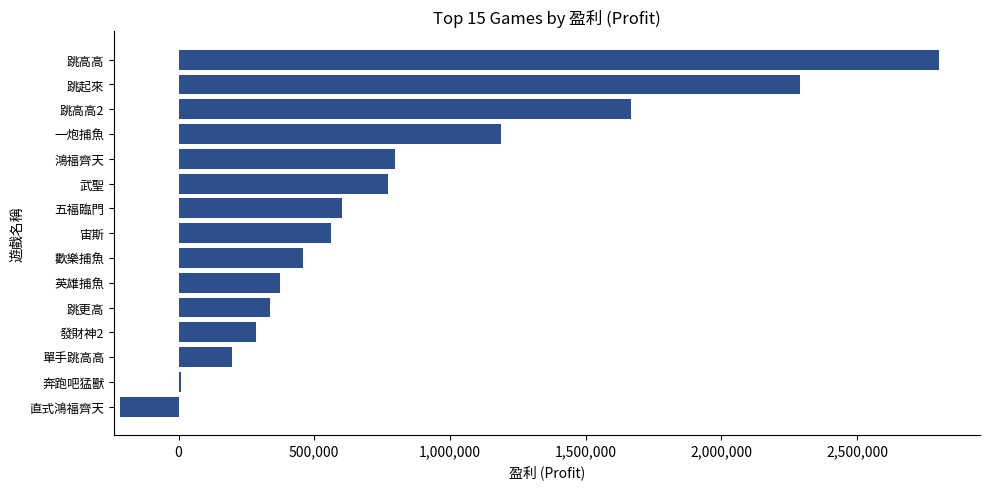

The value at 跳高高2 is 793693.8. True or false?

False